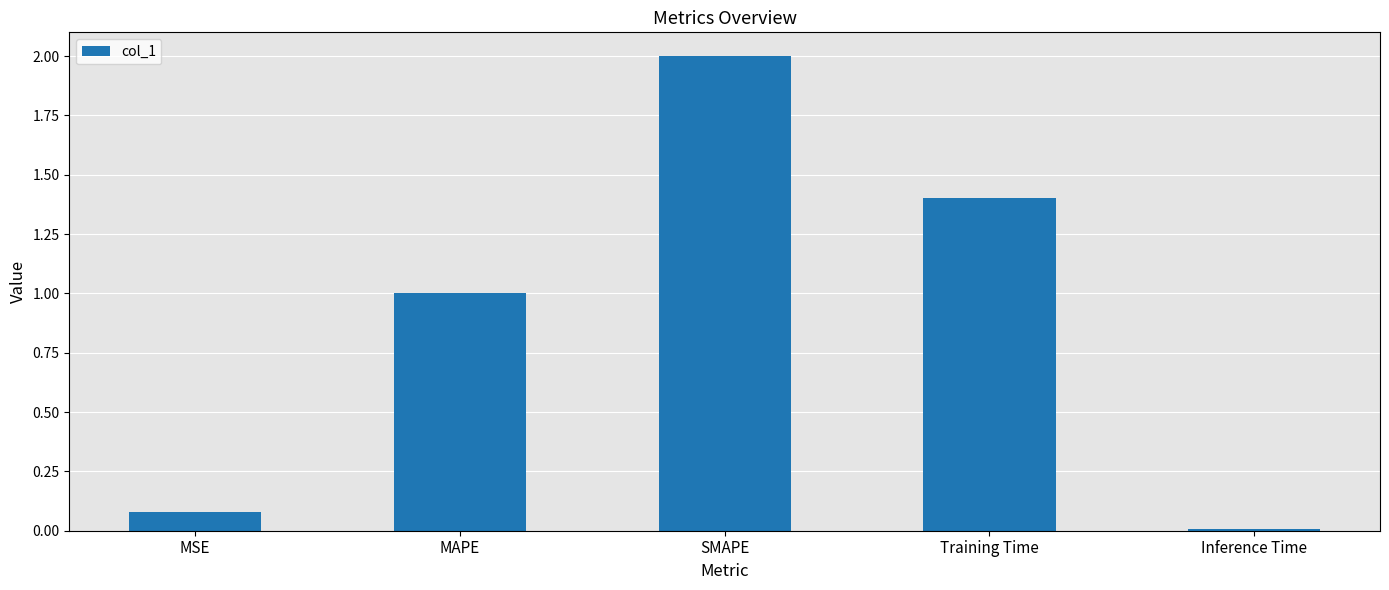

How many data points are above 1?

3